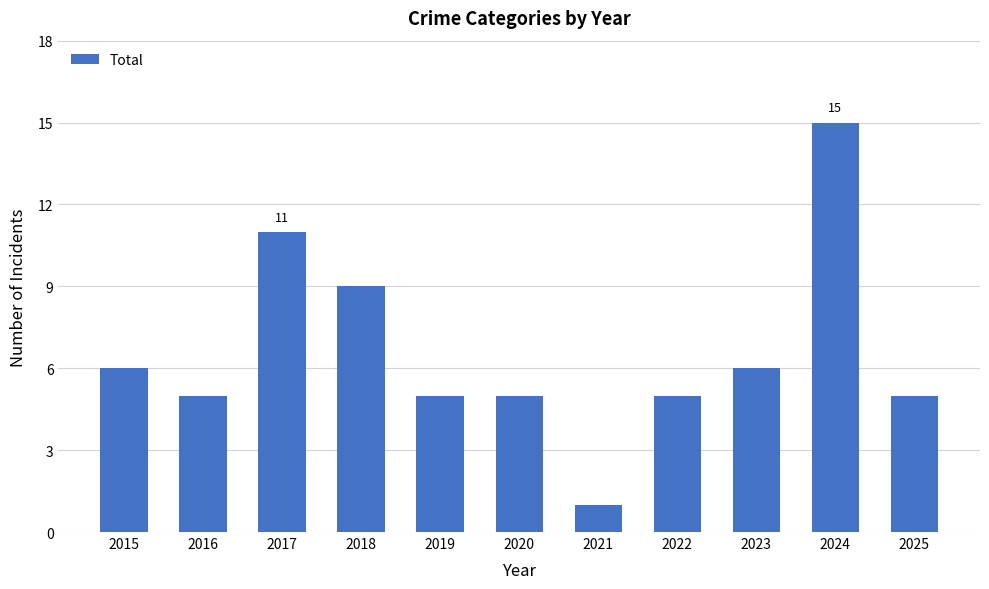

Which label corresponds to the smallest value in the chart?

2021